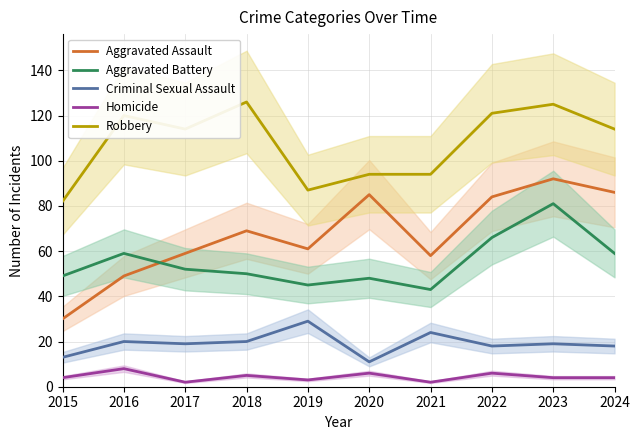

How many data points does each series have?

10